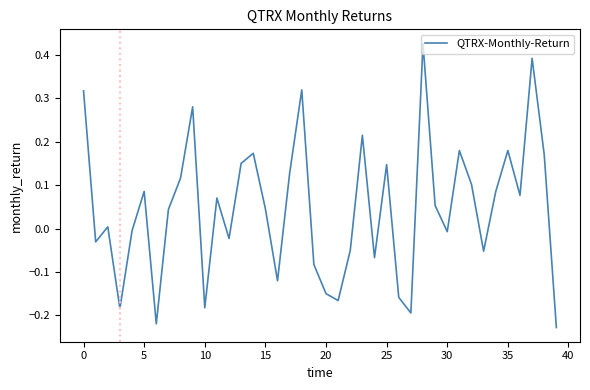

What is the sum of all values?

1.8